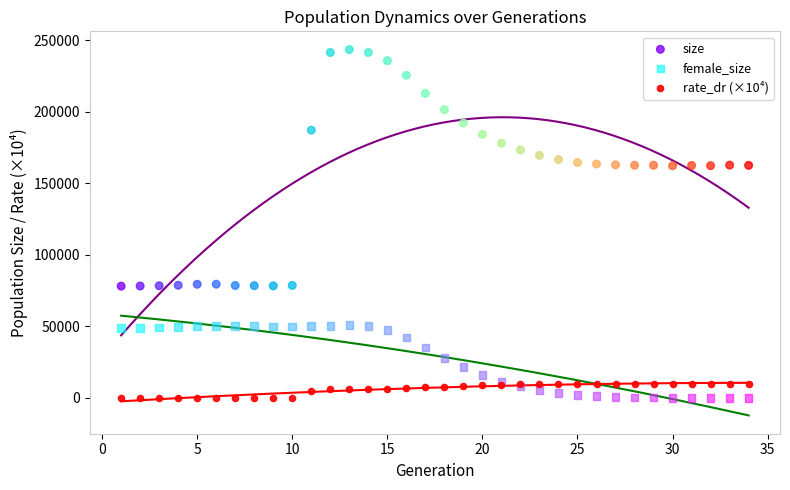

Which series has the widest spread of Y values?

size